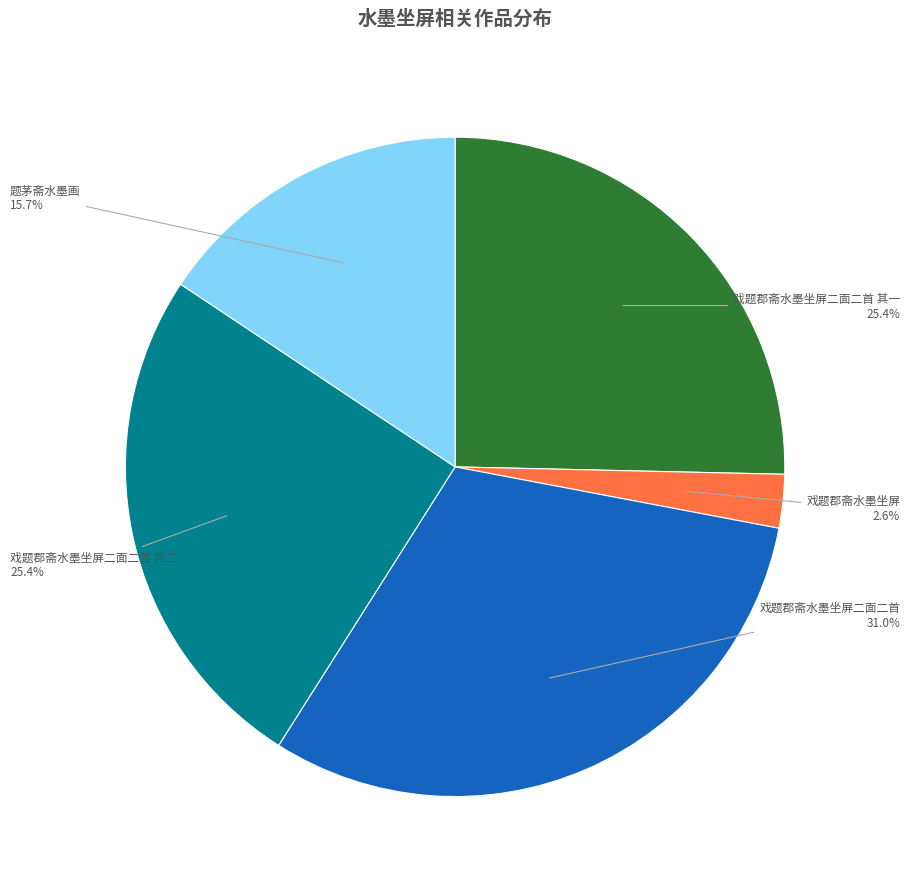

Does any single category account for the majority?

No